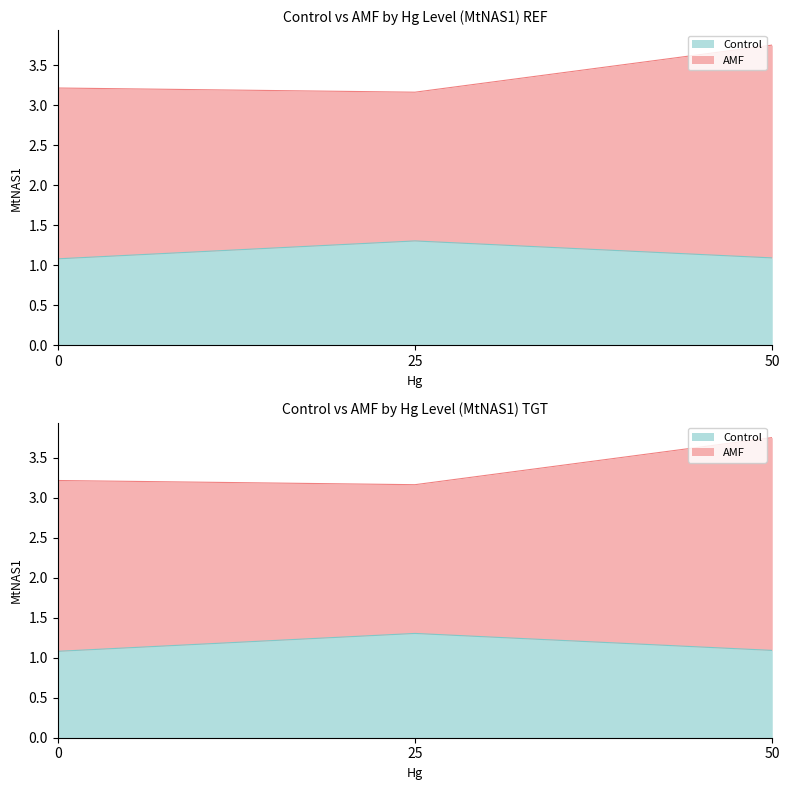

Does the chart have visible grid lines?

No